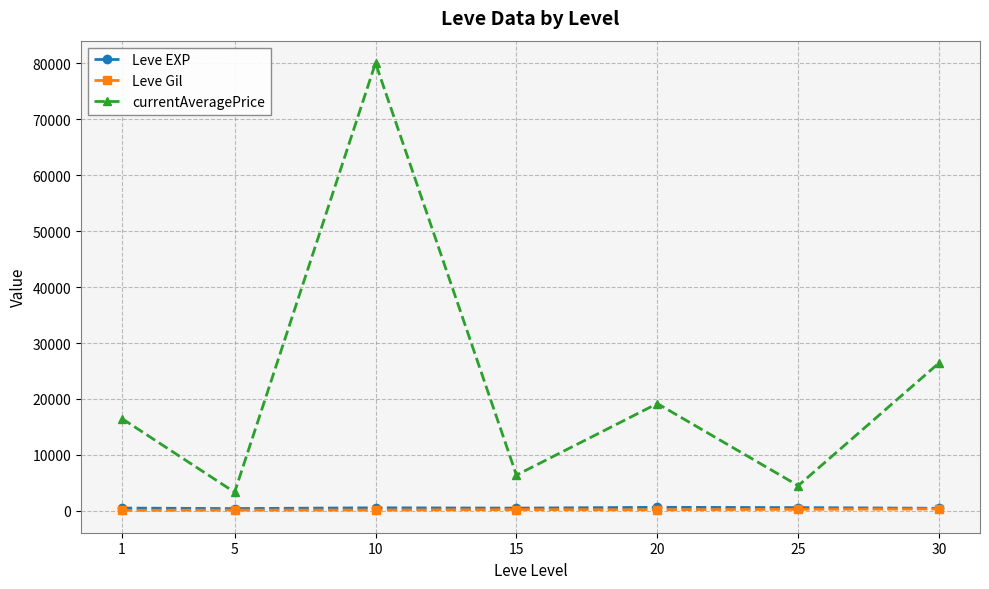

True or false: Leve Gil and currentAveragePrice cross at least once.

False